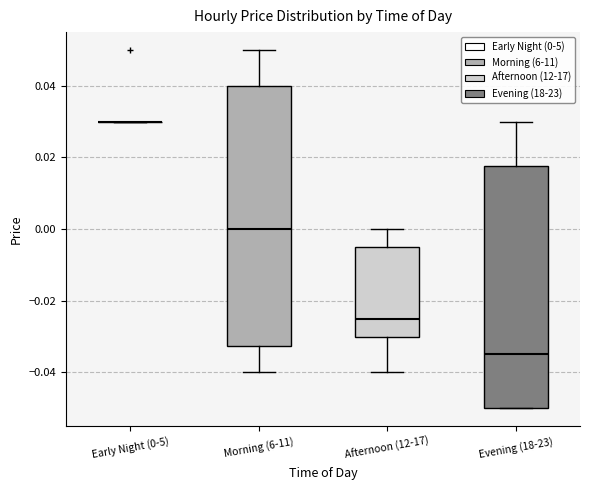

Reading left to right, transcribe this box plot: for each box, give where its median line is, the range the box spans, and where its two whiskers end, as read against the y-axis. The values are not printed on the chart, so give them approximately, as read against the axis.

Early Night (0-5): box collapsed to a line at 0.030, whiskers 0.030 to 0.030
Morning (6-11): median 0.000, box -0.032 to 0.040, whiskers -0.040 to 0.050
Afternoon (12-17): median -0.024, box -0.030 to -0.004, whiskers -0.040 to 0.000
Evening (18-23): median -0.034, box -0.050 to 0.018, whiskers -0.050 to 0.030